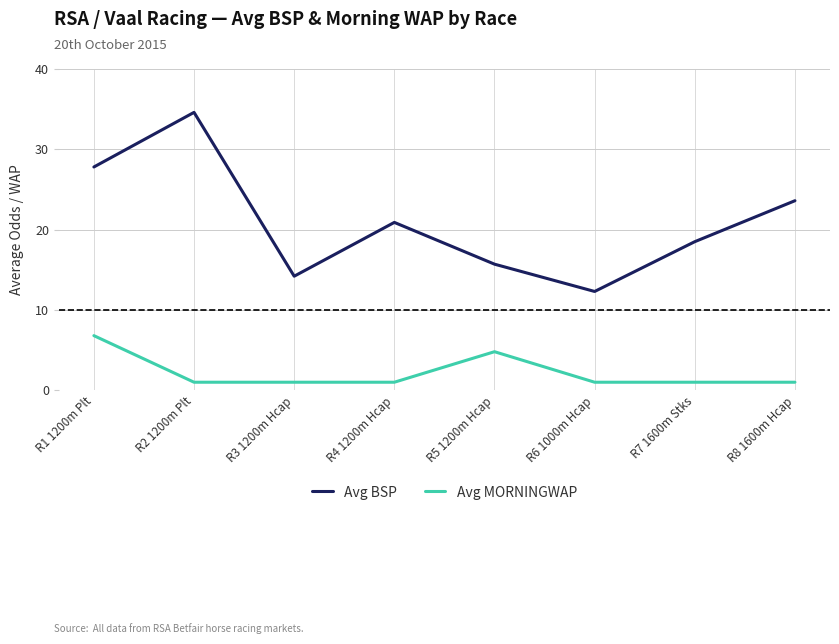

Is it true that Avg BSP equals 15.7 at R5 1200m Hcap?

True